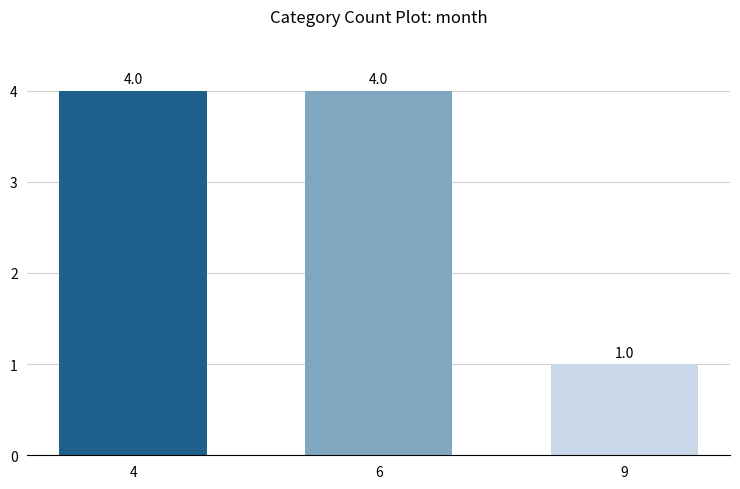

Is it true that the value at 9 is 0?

False